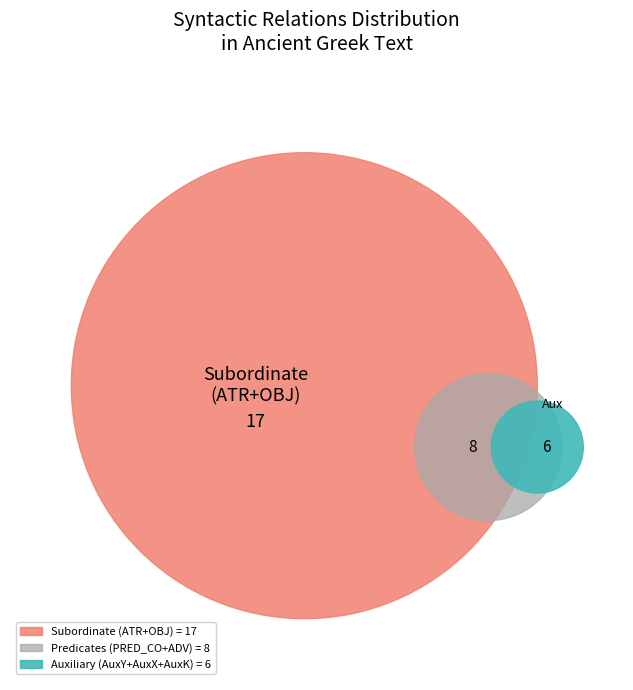

True or false: ADV accounts for 11% of the total.

True